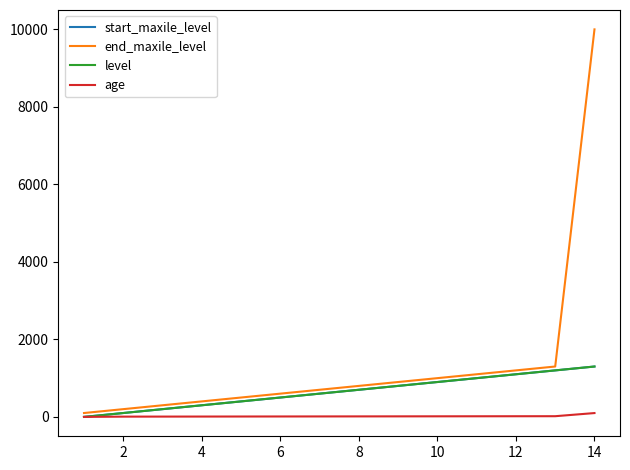

True or false: level and end_maxile_level cross at least once.

False